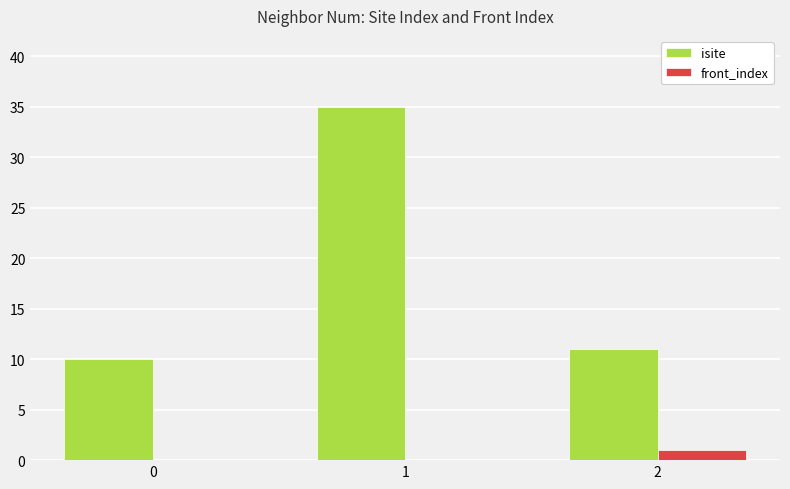

The isite series shows 11 at 2. True or false?

True